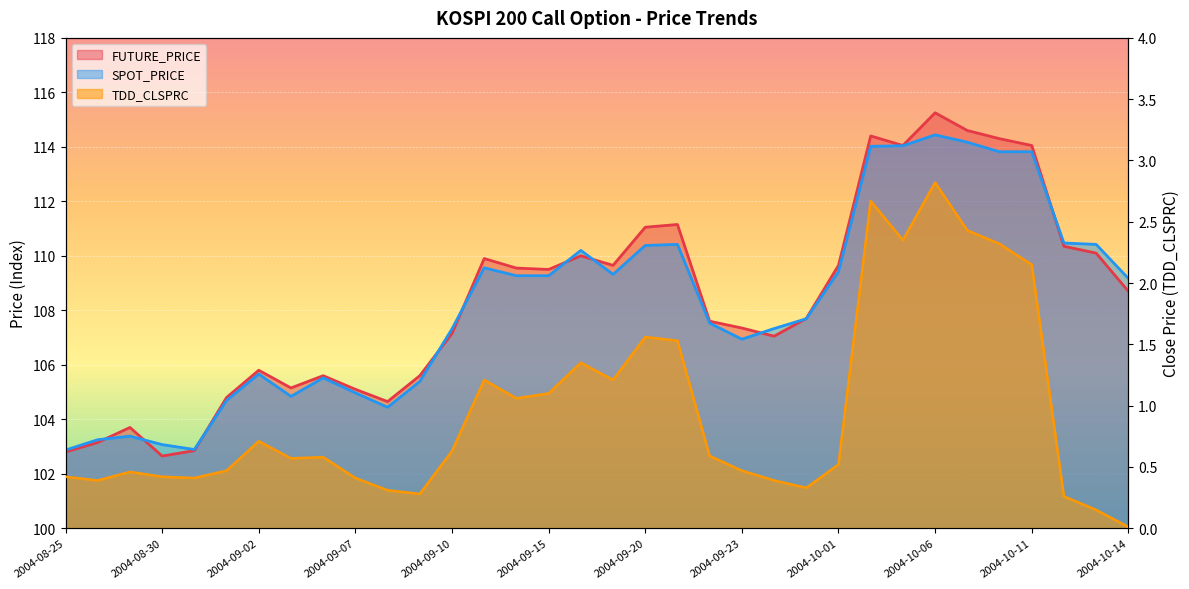

What is the label of the 34th point from the right?

2004-08-25